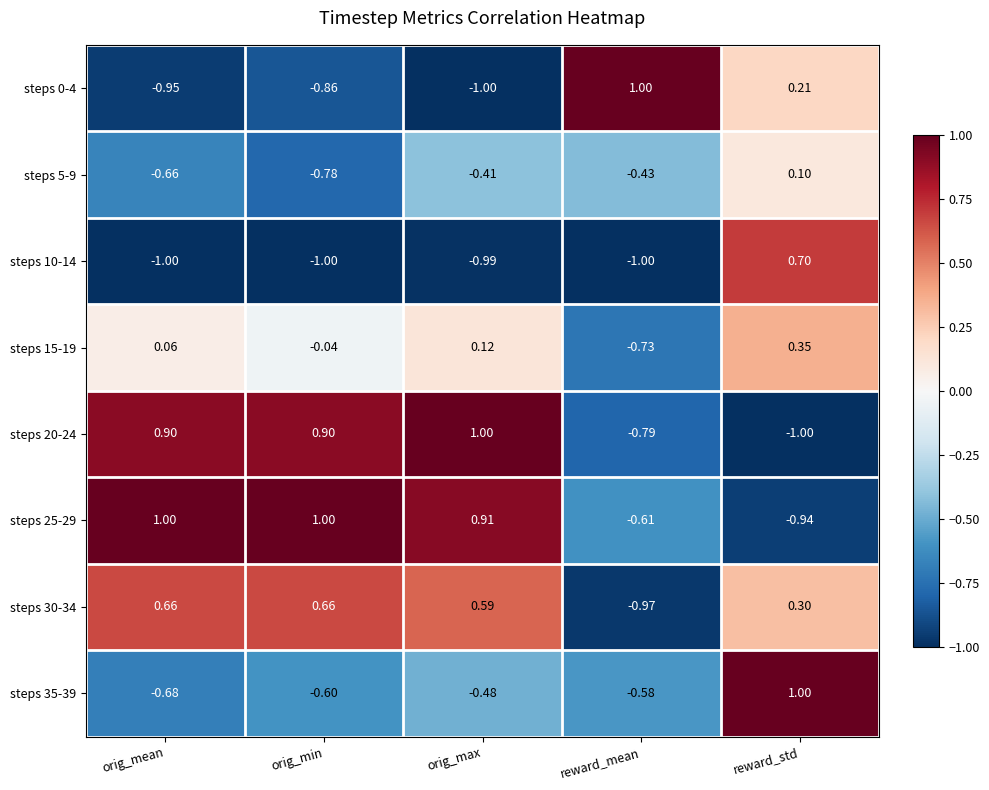

Which category has the highest value in the steps 20-24 series?

orig_max